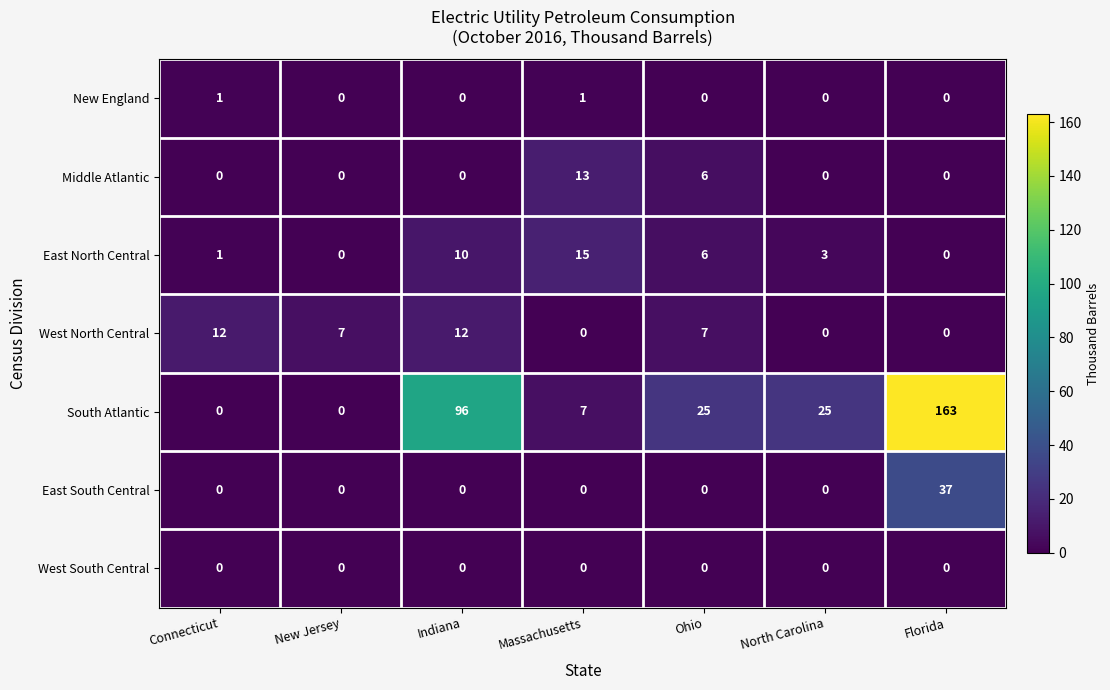

What is the spread (max minus min) of values at North Carolina?

25